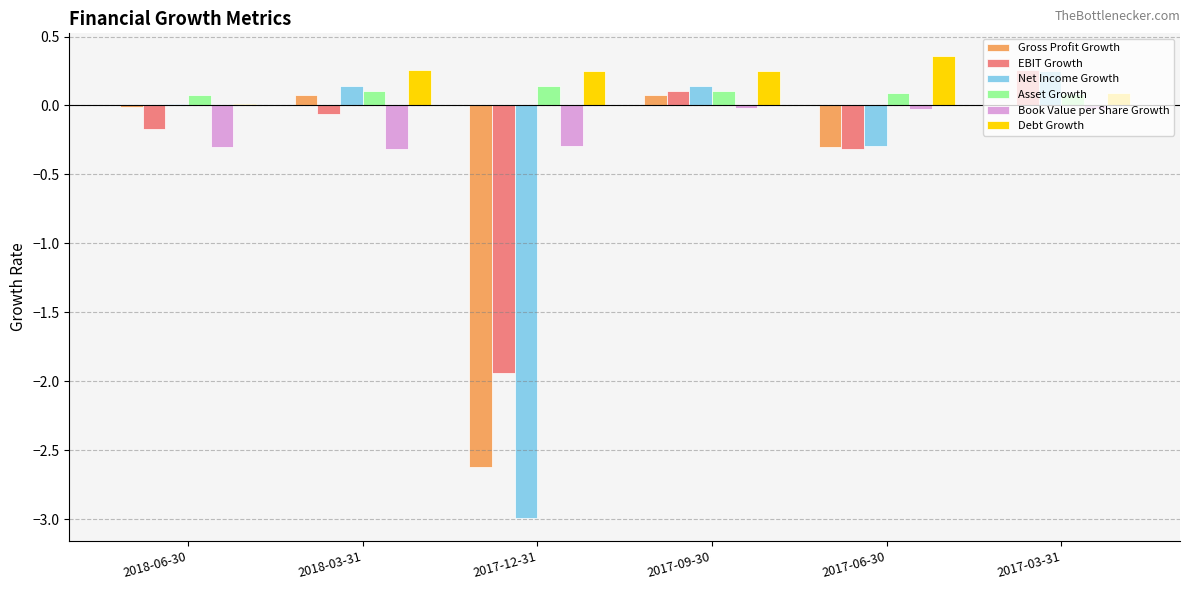

True or false: Book Value per Share Growth has a value of -0.5 at 2018-06-30.

False